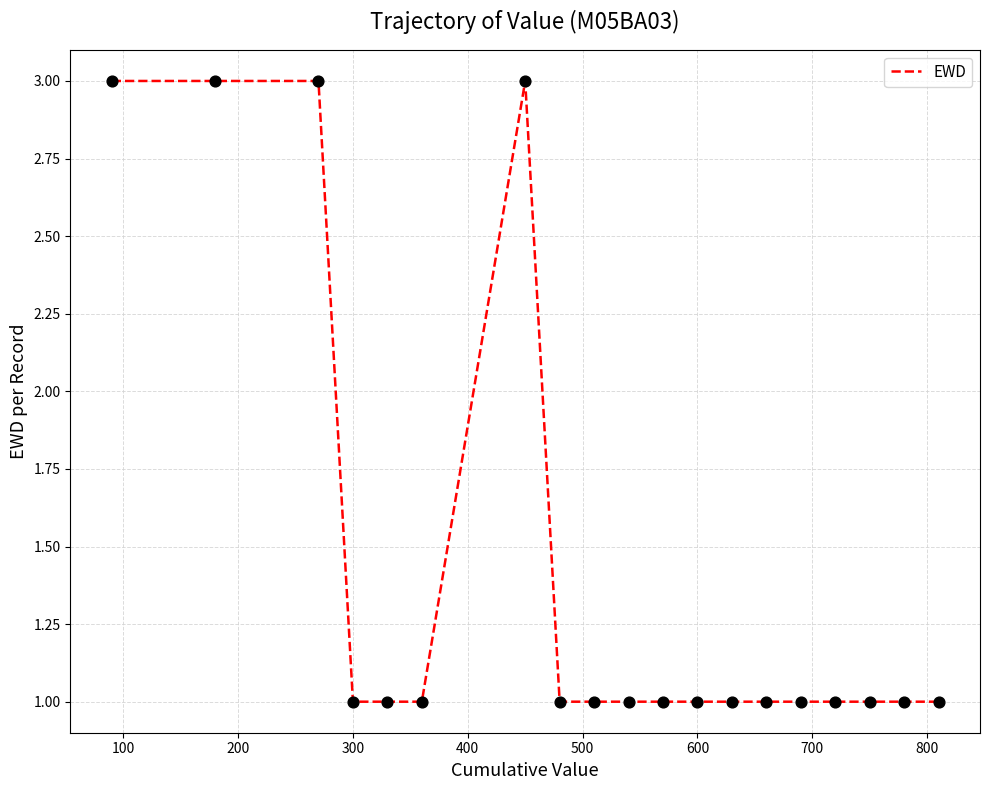

What is the greatest value displayed?

3